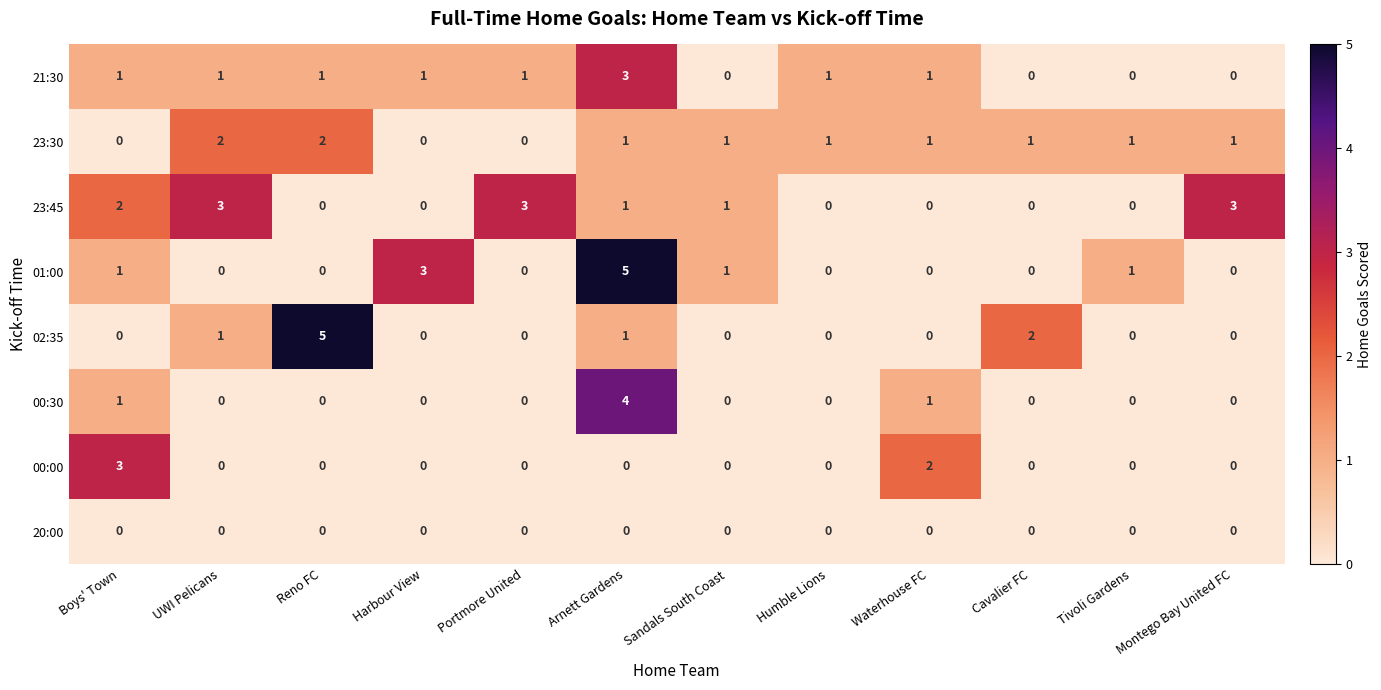

What is the difference between the second highest and minimum values in the 23:45 series?

3